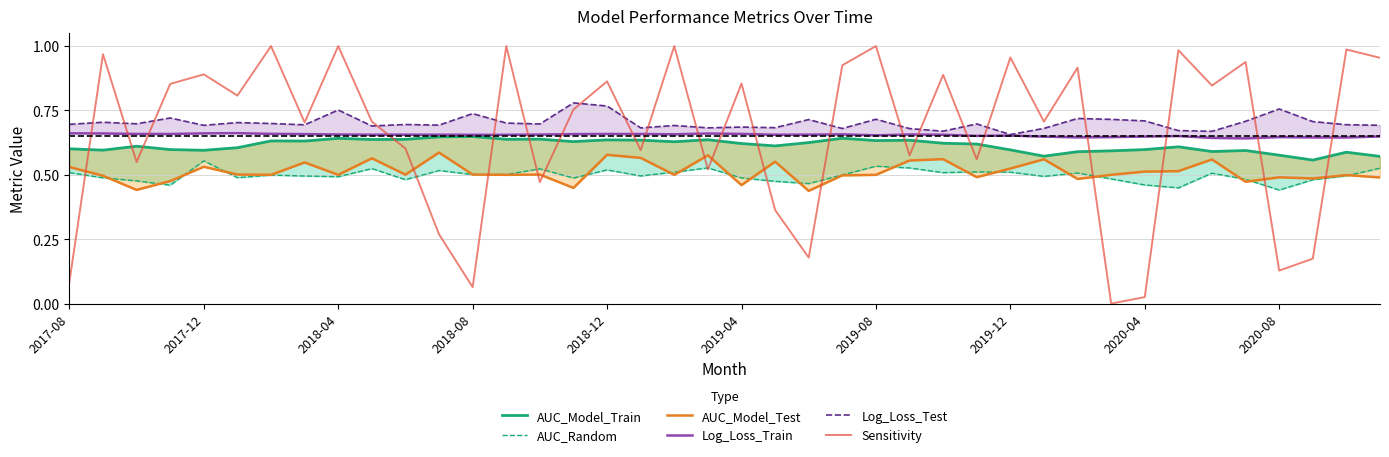

Is it true that Sensitivity equals 0.8 at 34?

True